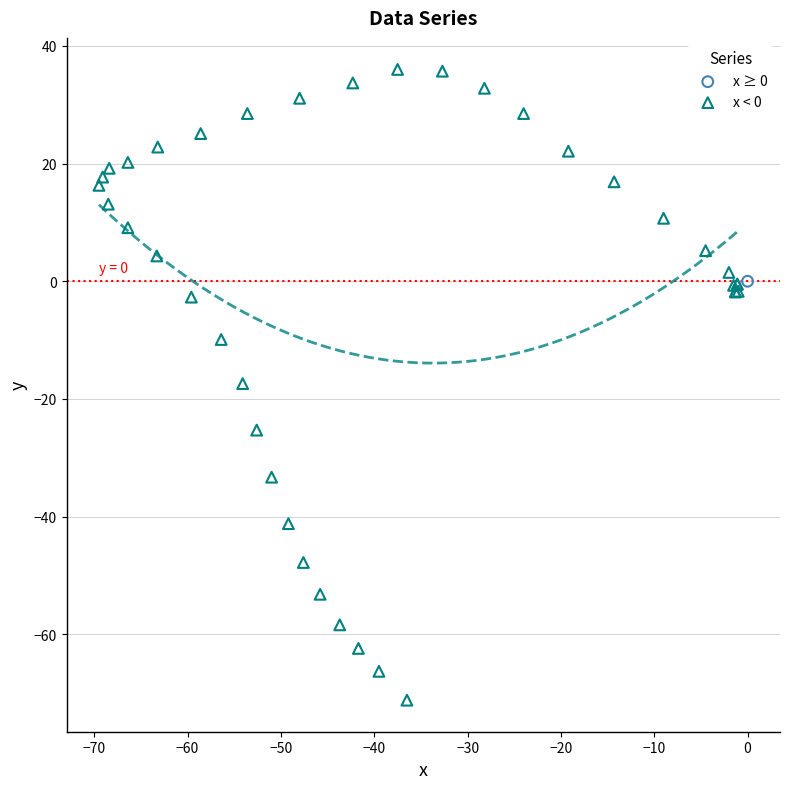

What are all the series names shown in the legend?

x ≥ 0, x < 0